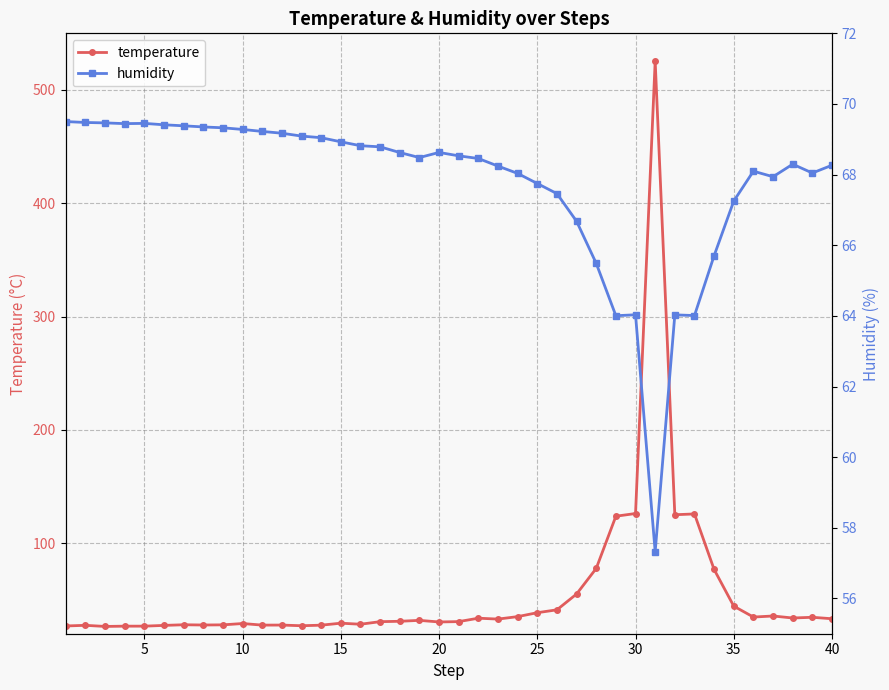

How many values in the humidity series are below 68?

12